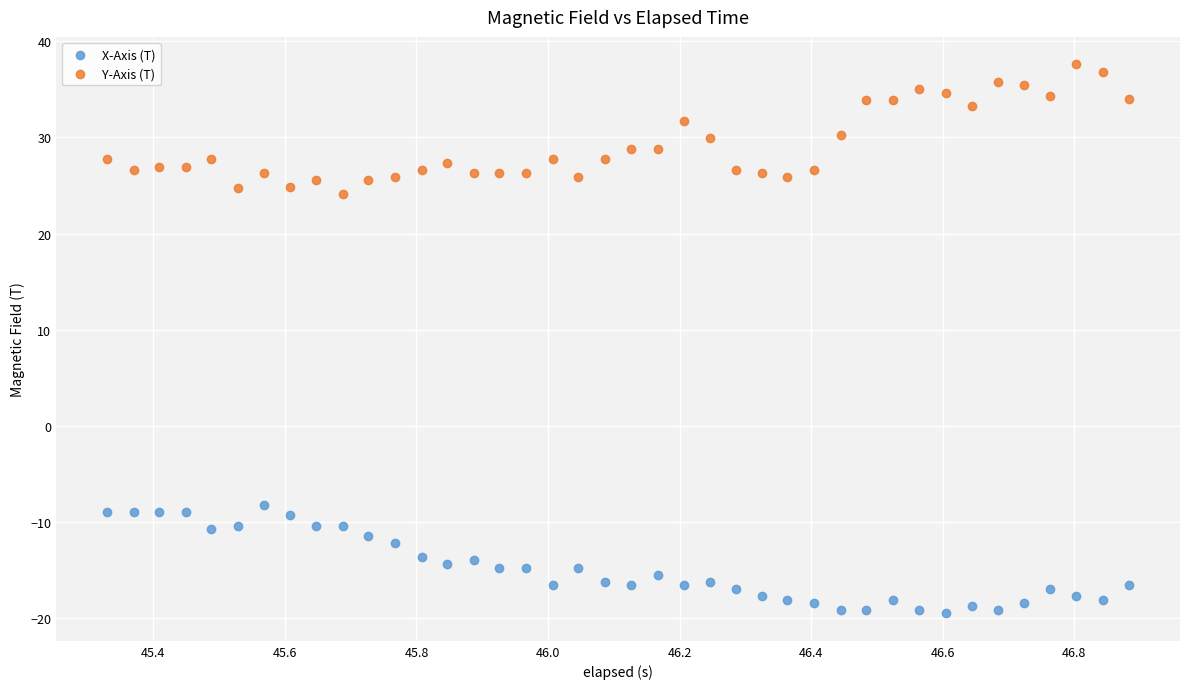

Which series reaches the maximum Y coordinate?

Y-Axis (T)